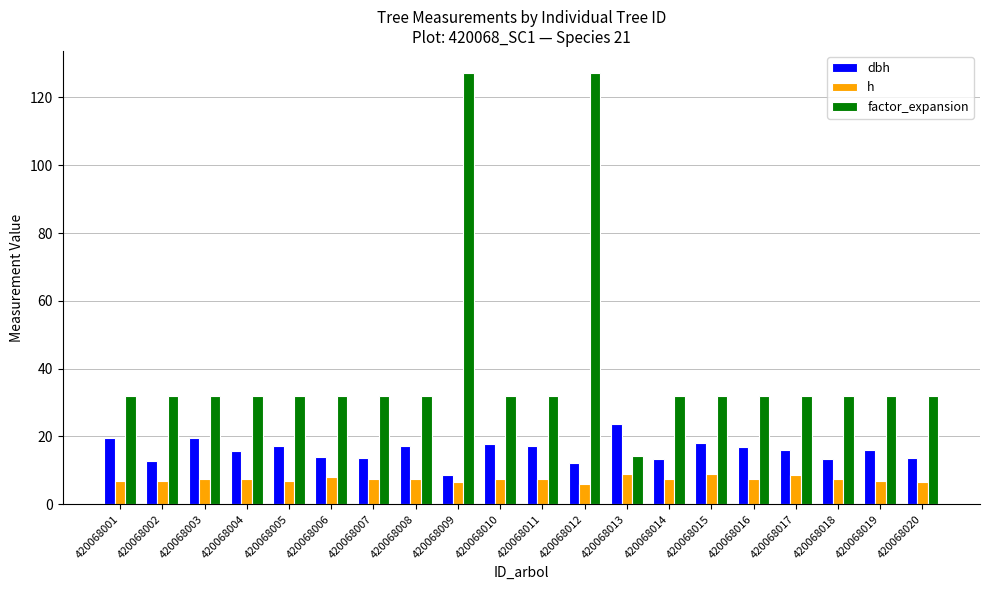

How many data points in factor_expansion are above 31?

19